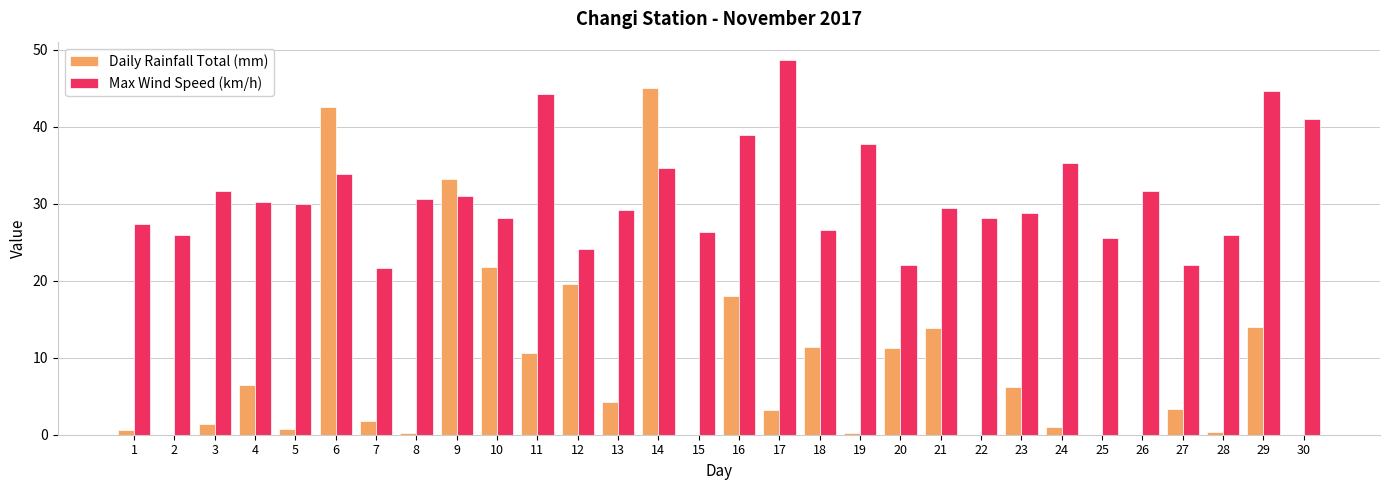

Count the number of data series in this chart.

2